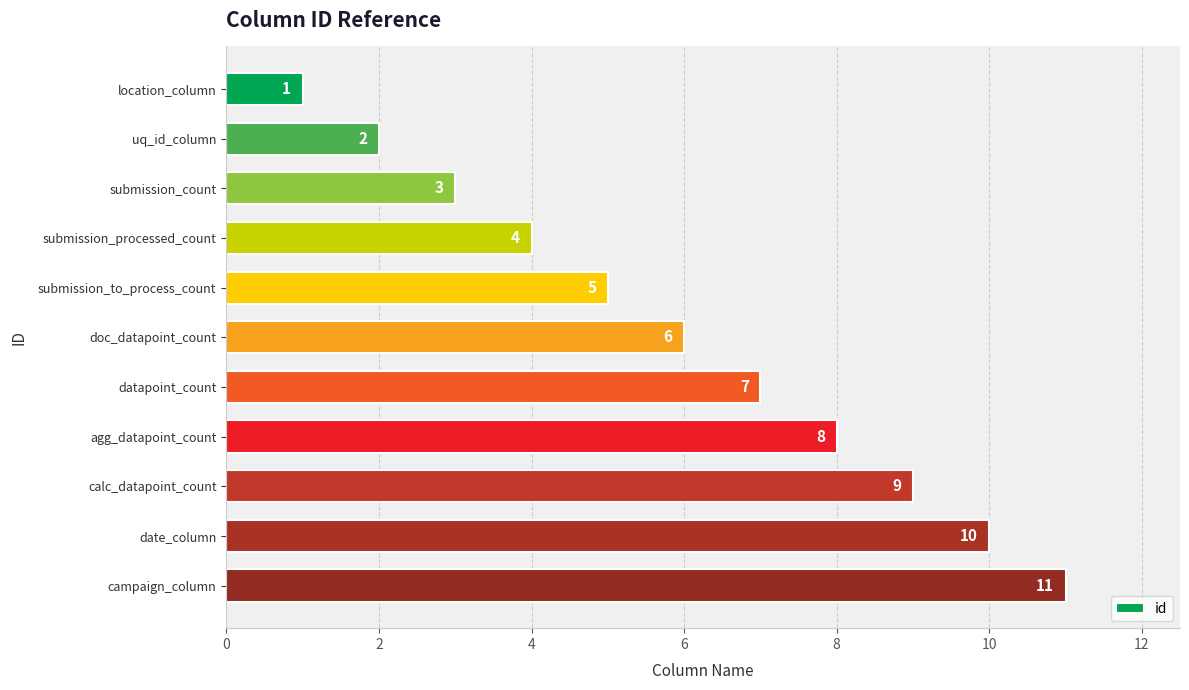

Rank the categories by value from lowest to highest.

location_column, uq_id_column, submission_count, submission_processed_count, submission_to_process_count, doc_datapoint_count, datapoint_count, agg_datapoint_count, calc_datapoint_count, date_column, campaign_column